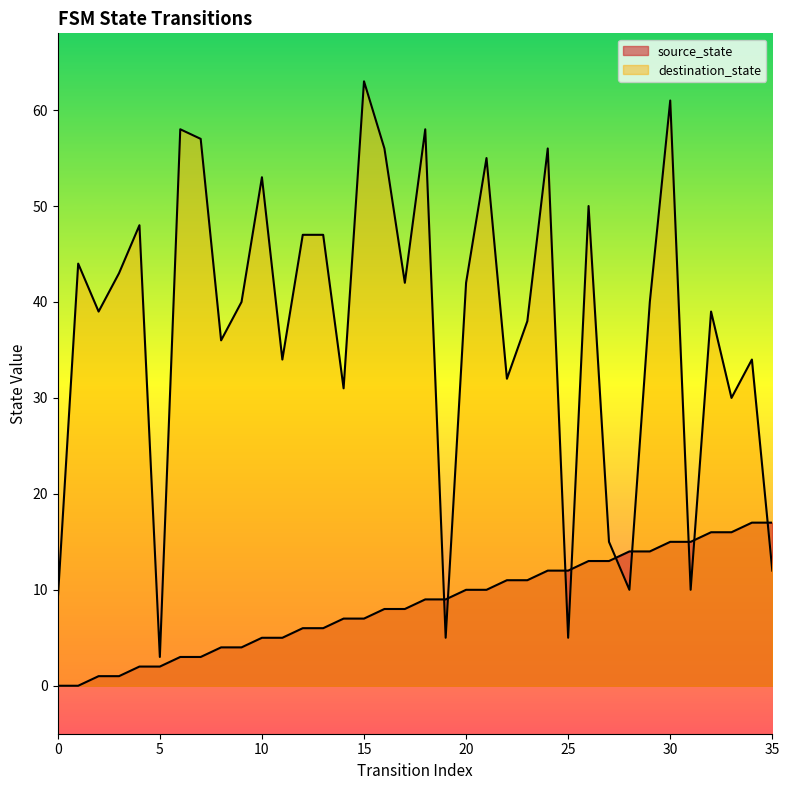

How many times do source_state and destination_state cross each other?

9